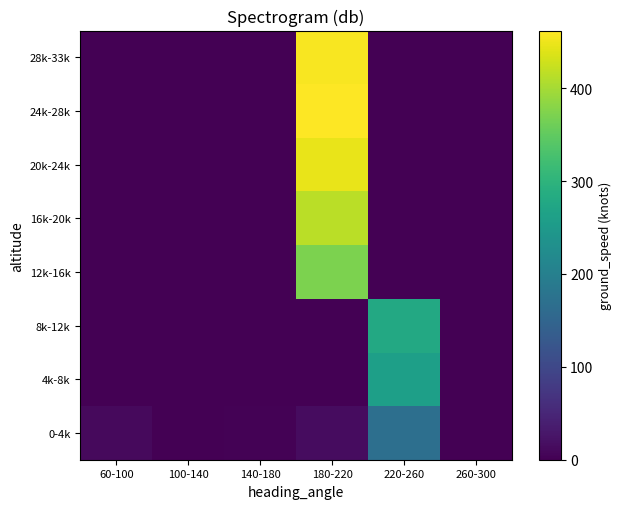

Reading left to right, what are all the values shown in this chart?

0-4k: 60-100=12.0	100-140=0.0	140-180=2.0	180-220=14.5	220-260=168.2	260-300=0.0
4k-8k: 60-100=0.0	100-140=0.0	140-180=0.0	180-220=0.0	220-260=261.5	260-300=0.0
8k-12k: 60-100=0.0	100-140=0.0	140-180=0.0	180-220=0.0	220-260=279.0	260-300=0.0
12k-16k: 60-100=0.0	100-140=0.0	140-180=0.0	180-220=371.5	220-260=0.0	260-300=0.0
16k-20k: 60-100=0.0	100-140=0.0	140-180=0.0	180-220=414.0	220-260=0.0	260-300=0.0
20k-24k: 60-100=0.0	100-140=0.0	140-180=0.0	180-220=447.0	220-260=0.0	260-300=0.0
24k-28k: 60-100=0.0	100-140=0.0	140-180=0.0	180-220=462.0	220-260=0.0	260-300=0.0
28k-33k: 60-100=0.0	100-140=0.0	140-180=0.0	180-220=457.2	220-260=0.0	260-300=0.0